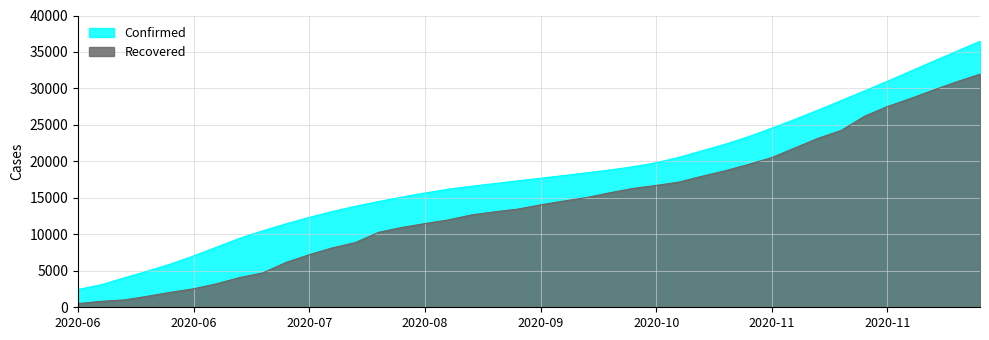

How many data points in Confirmed are above 17691?

19